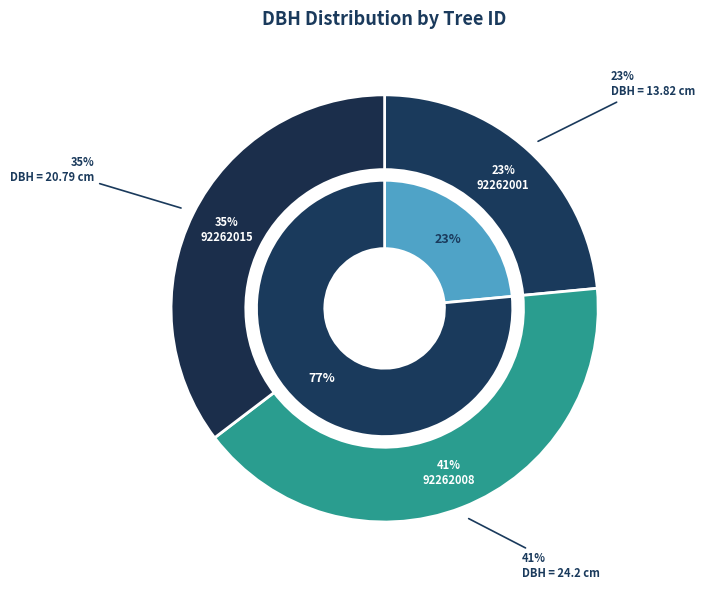

What portion of the pie excludes 92262001?

76.5%